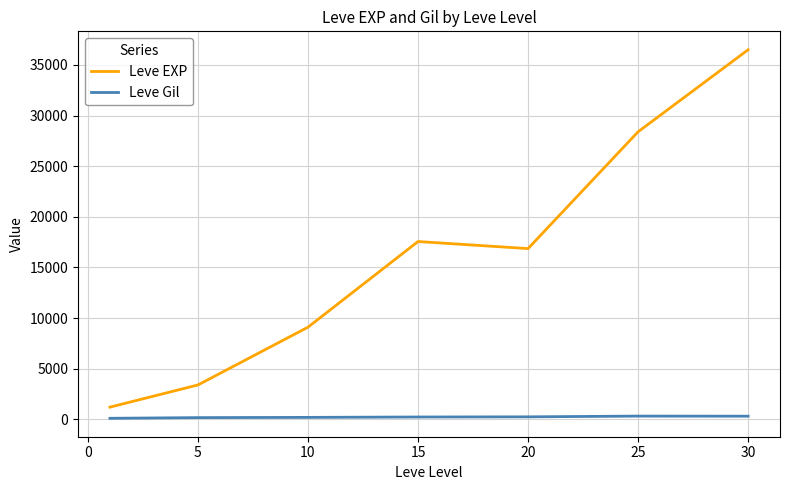

List the series in order of their peak value, lowest first.

Leve Gil, Leve EXP